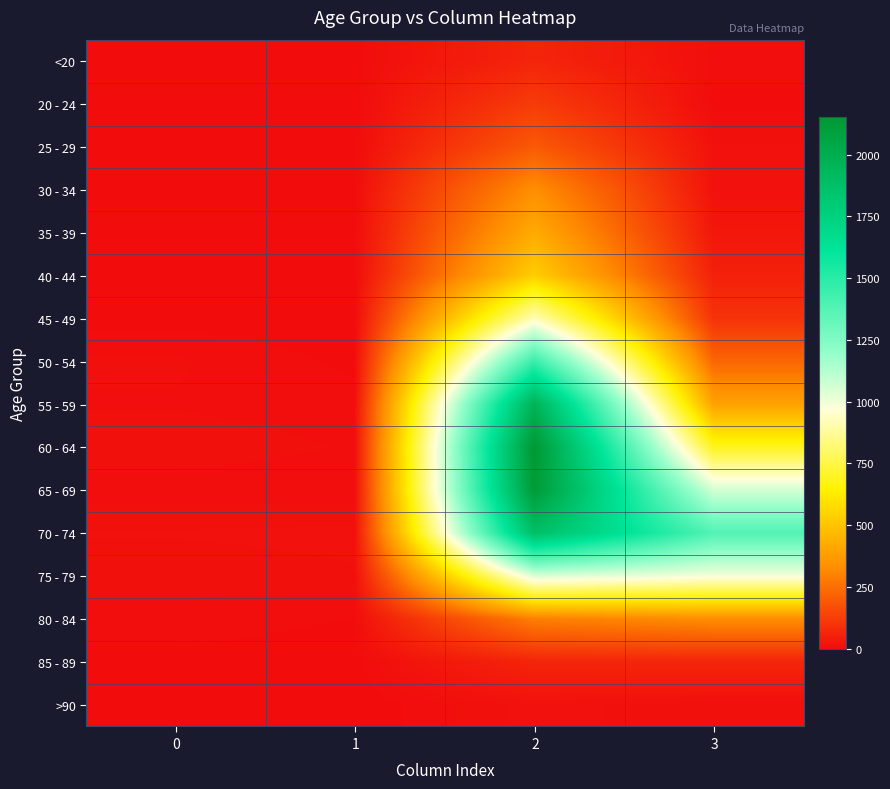

What is the difference between the highest and lowest values at 3?

1379